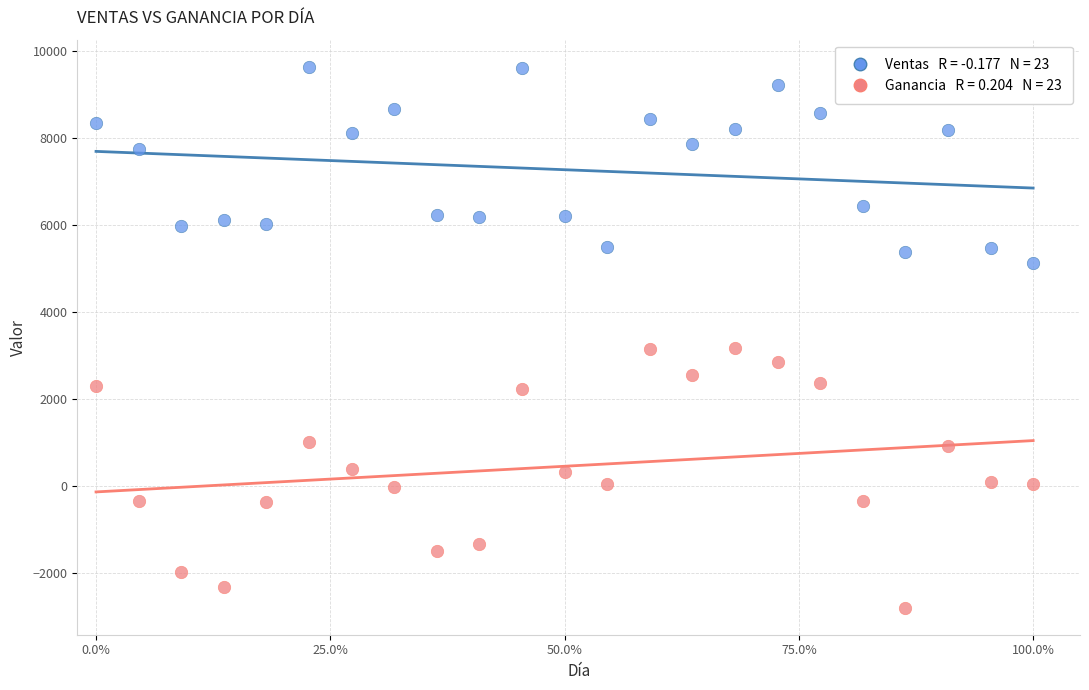

Across all data points, what is the range of Y values (max minus min)?

12442